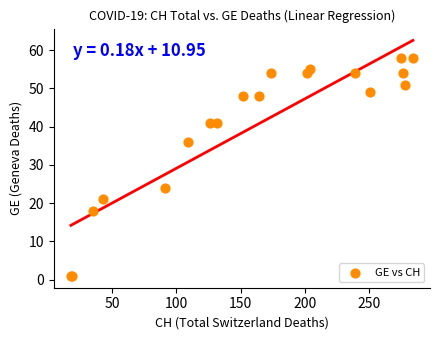

What Y value in the scatter plot is closest to 29?

24